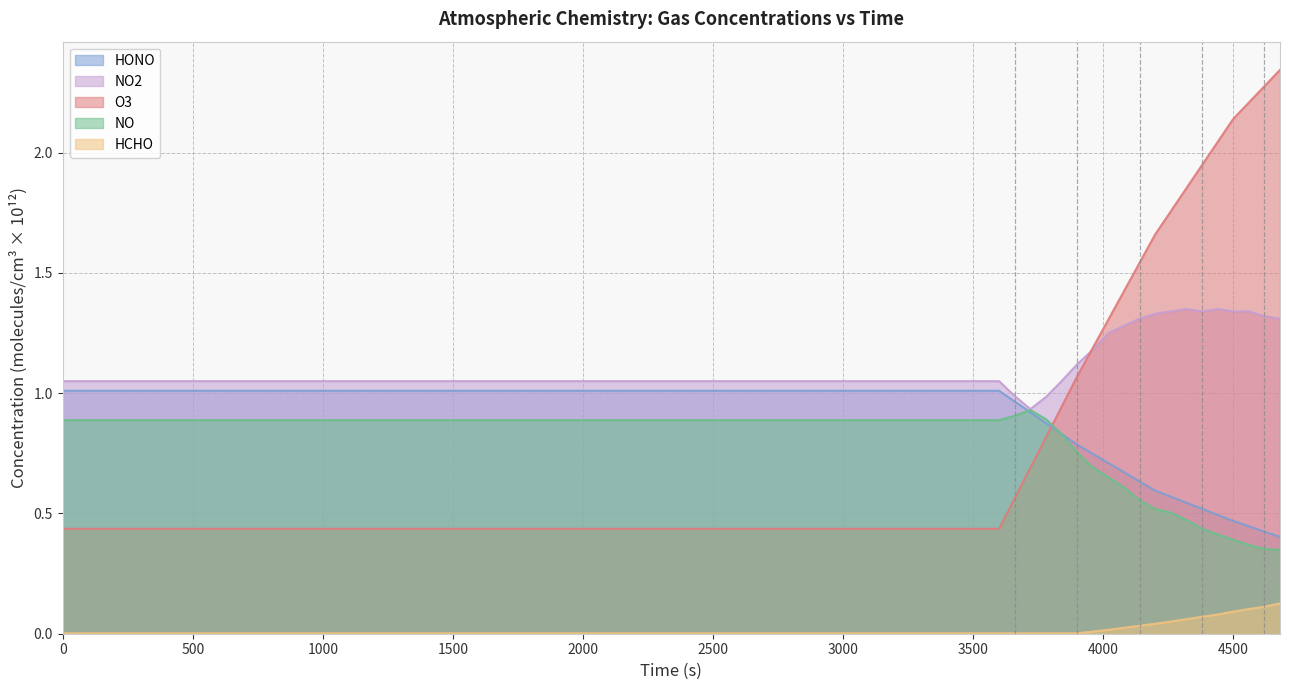

Rank the series at 4380 from lowest to highest value.

HCHO, NO, HONO, NO2, O3